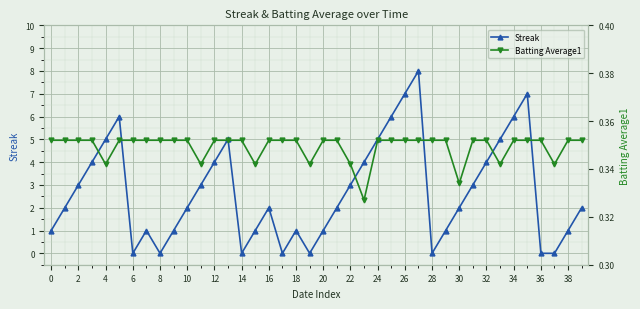

True or false: Streak has more than 1 interior local peaks.

True